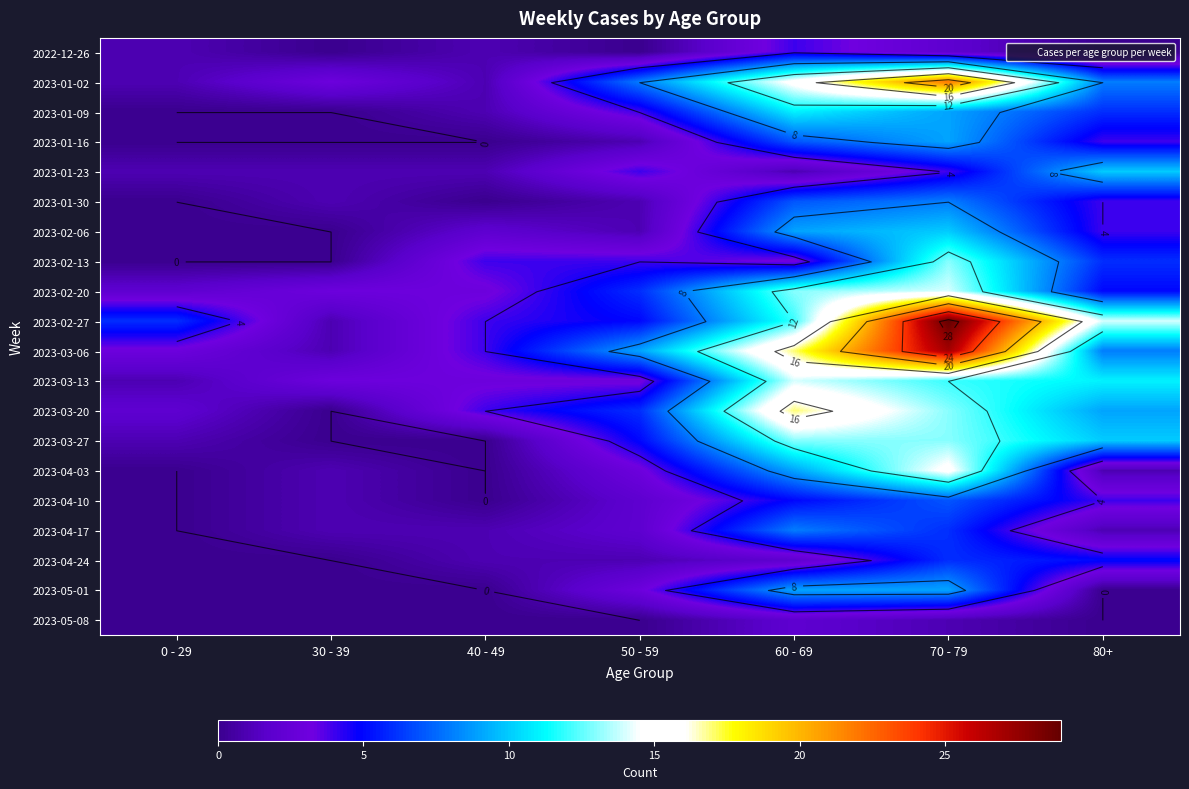

The value of 2022-12-26 at 0 - 29 is 2. True or false?

False